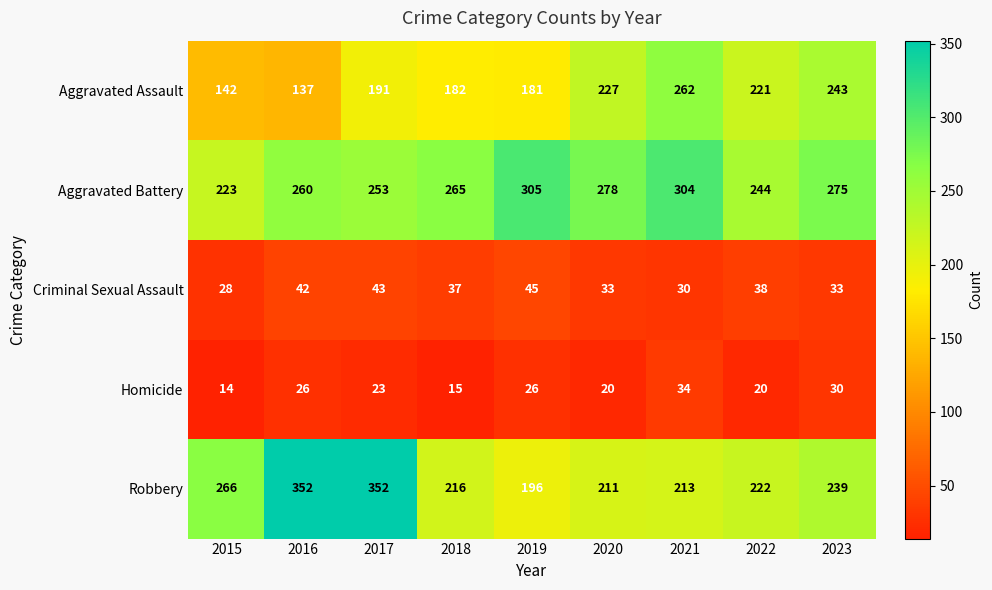

Rank the series at 2021 from lowest to highest value.

Criminal Sexual Assault, Homicide, Robbery, Aggravated Assault, Aggravated Battery